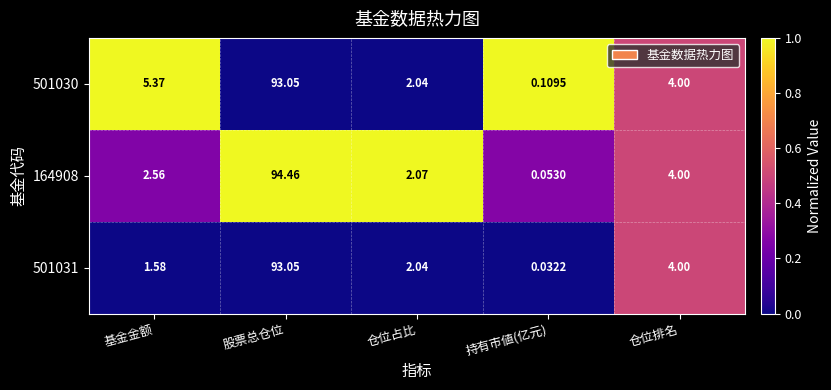

Is the value of 501030 at 基金金额 greater than the value of 501031 at 仓位占比?

Yes